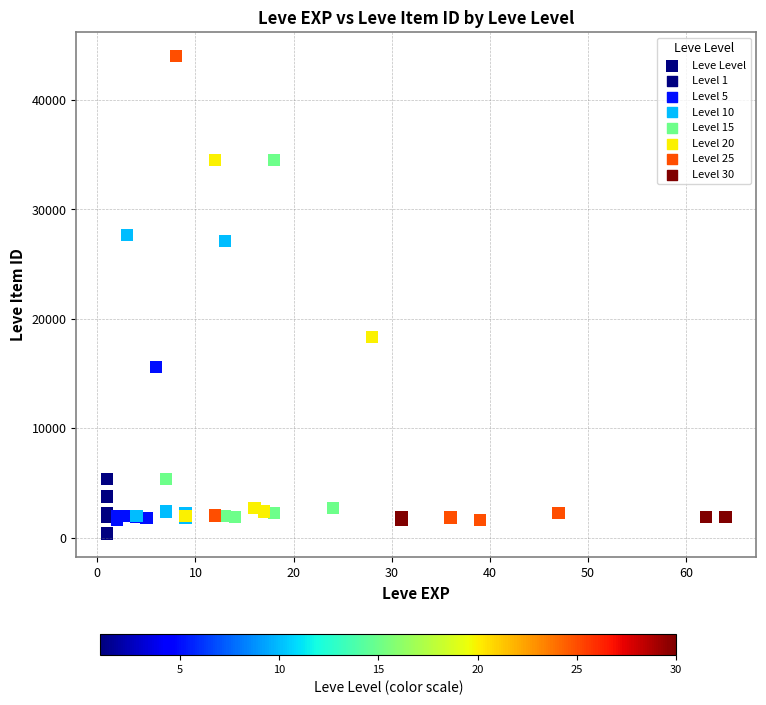

What Y value in the scatter plot is closest to 22212?

18348